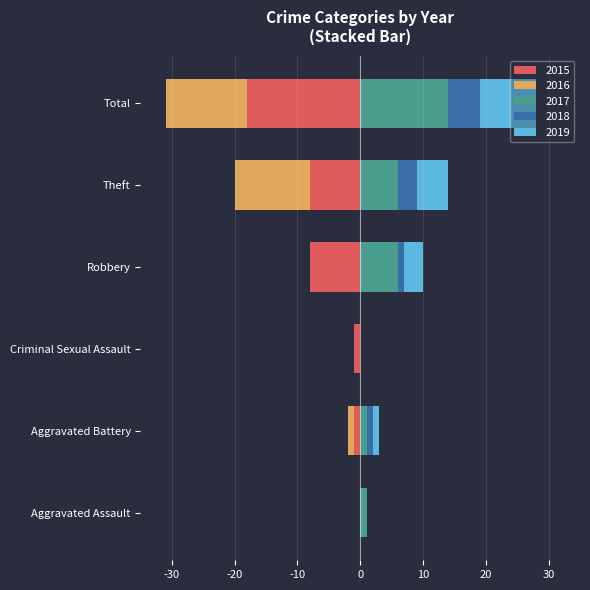

How many values in the 2018 series are below 1?

2